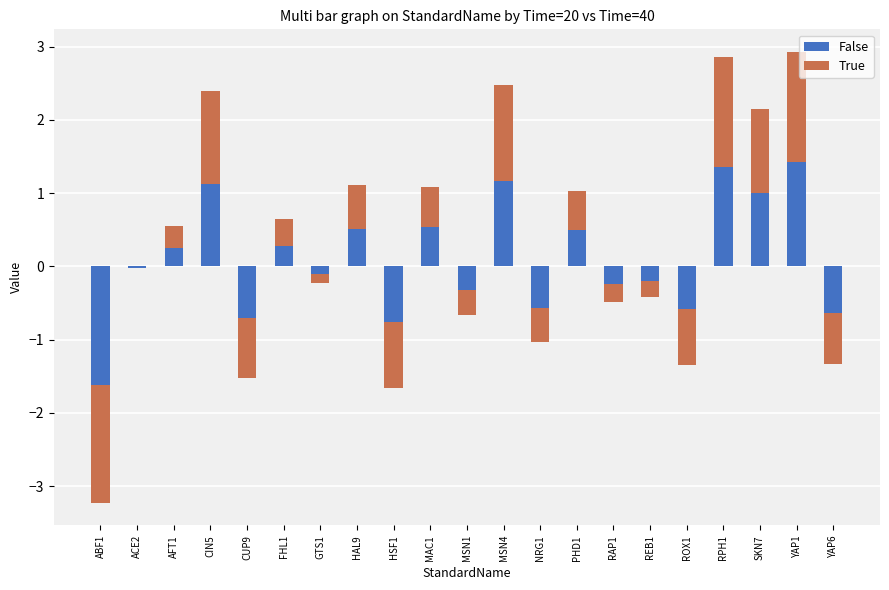

What are all the series names shown in the legend?

False, True